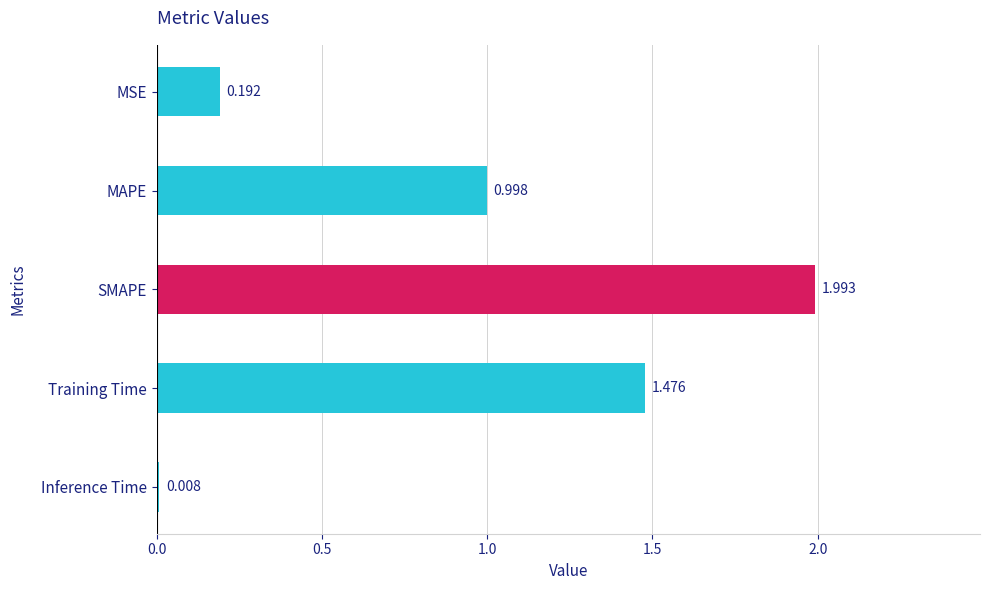

Where is the data nearest to the value 1?

MAPE